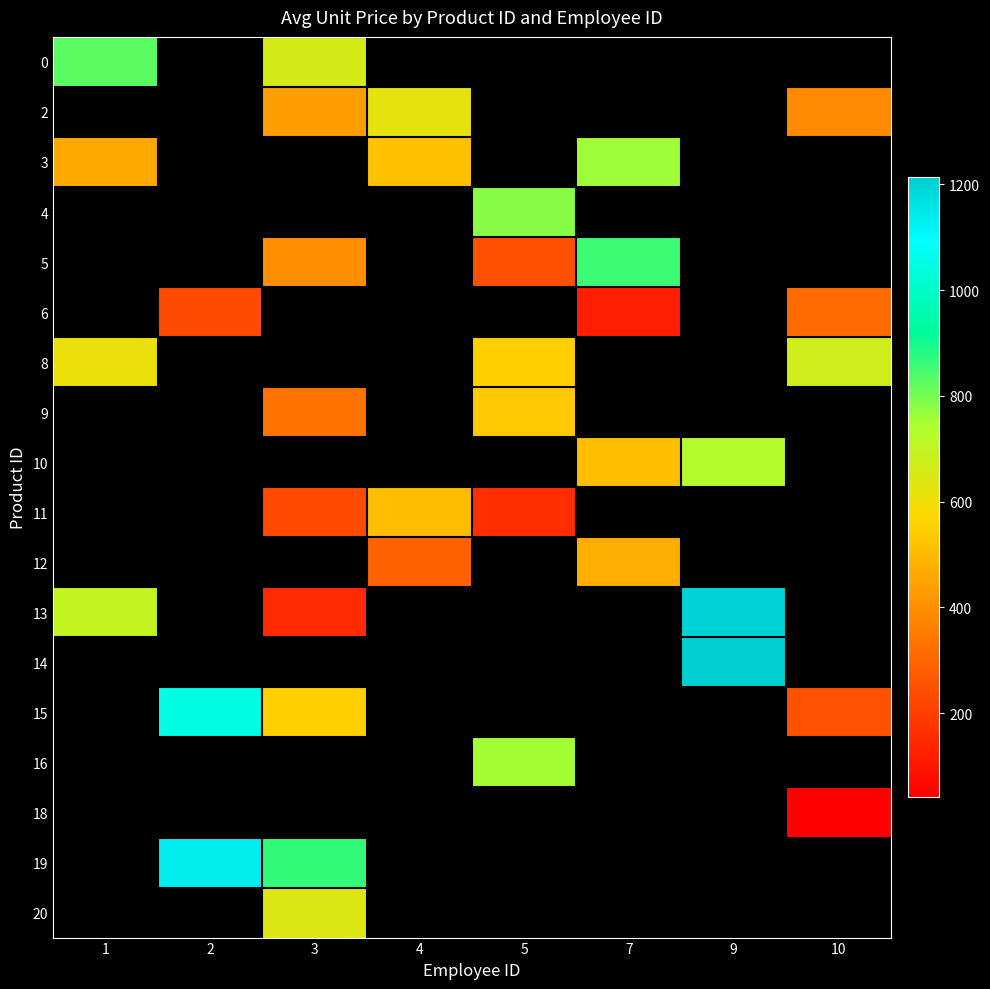

Between 9 and 4, which is larger?

4